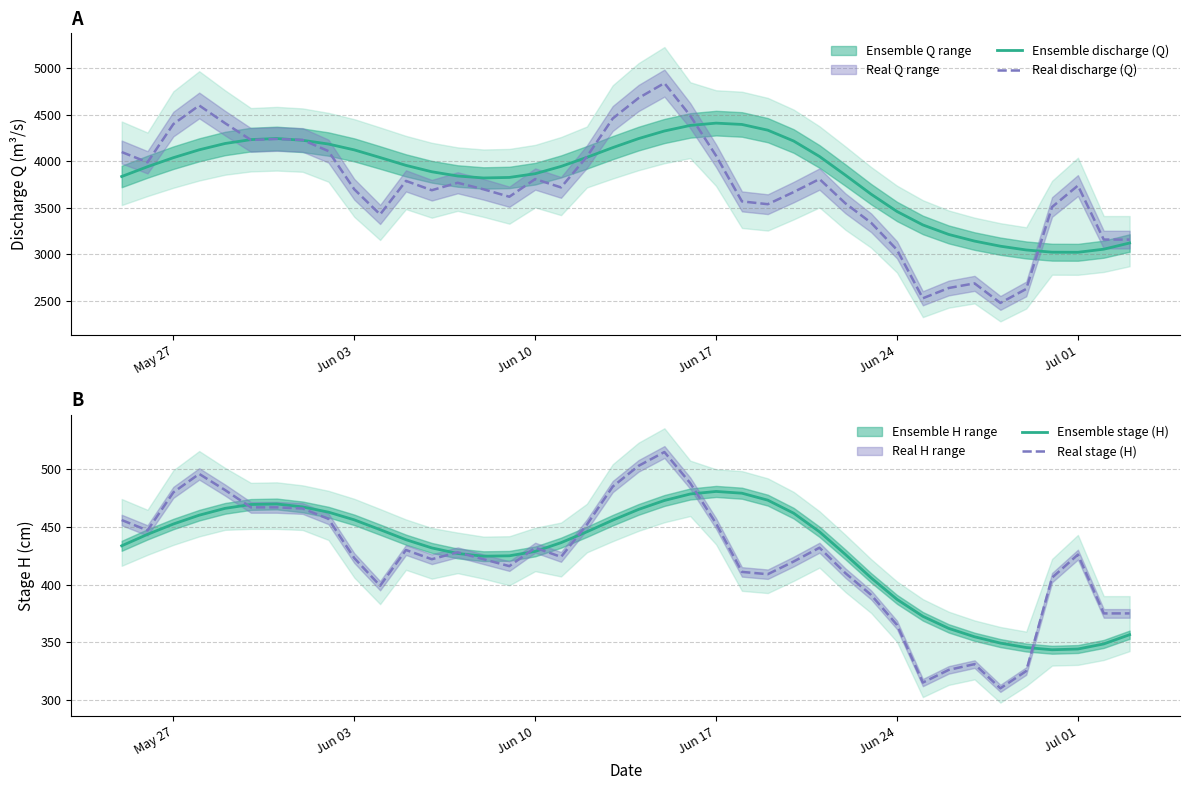

What is the value of the Real discharge (Q) point at the 10th from the left?

3700.0